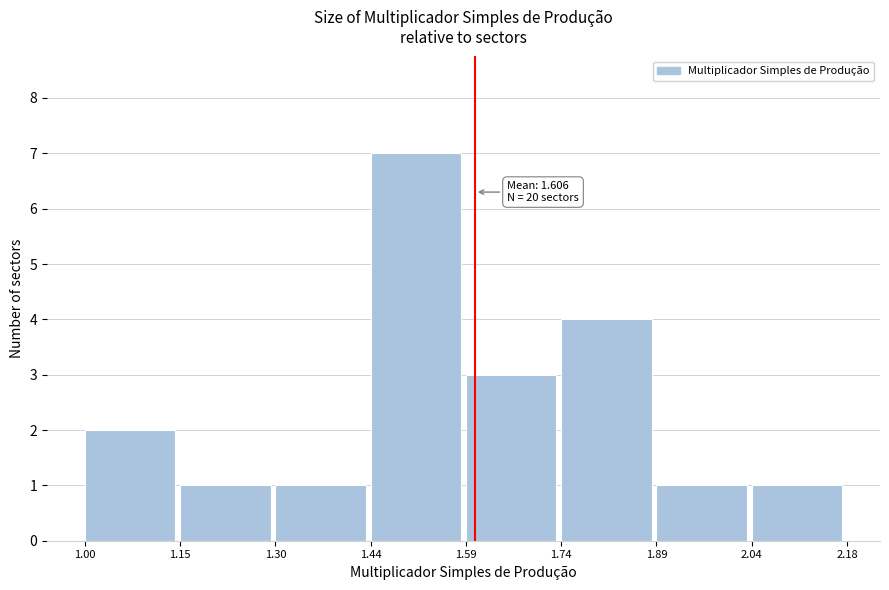

Over which range of the x-axis is the bar tallest?

1.44 to 1.59